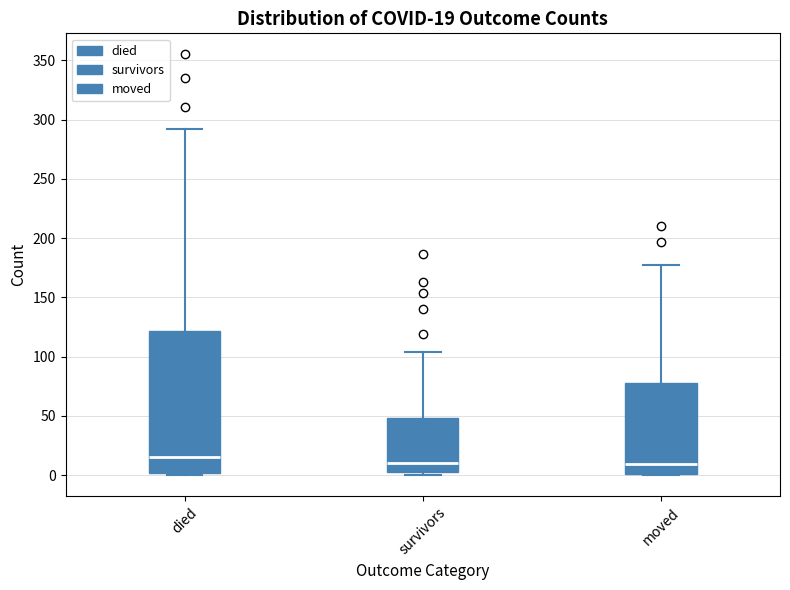

Comparing the boxes themselves (not the whiskers), which one is the tallest?

died